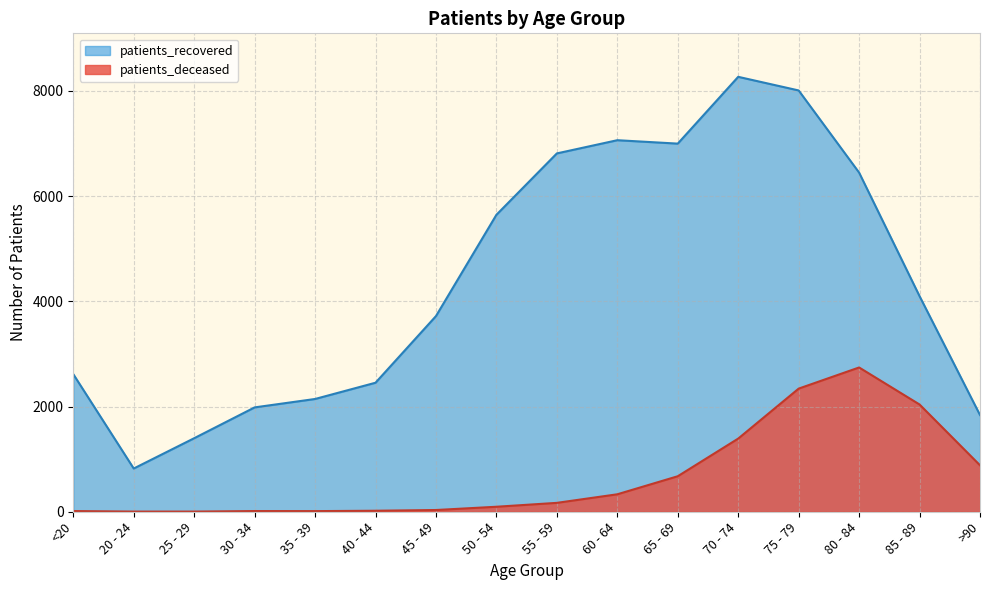

The patients_recovered series shows 1398 at 25 - 29. True or false?

True